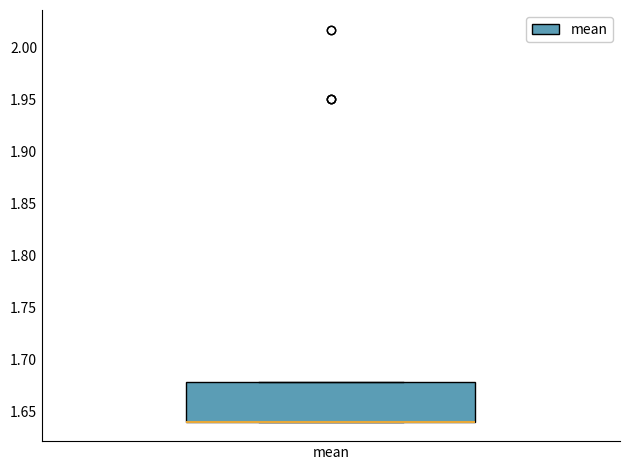

Where is the upper edge of the box for mean on the y-axis? The values are not printed on the chart, so give them approximately, as read against the axis.

1.68